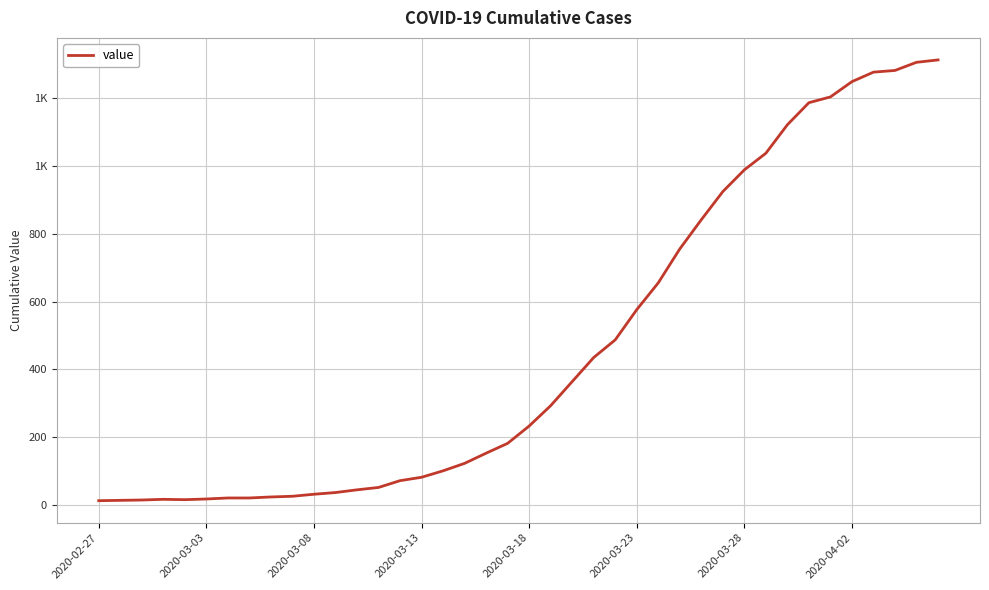

At which category does the chart reach its minimum across all series?

2020-02-27